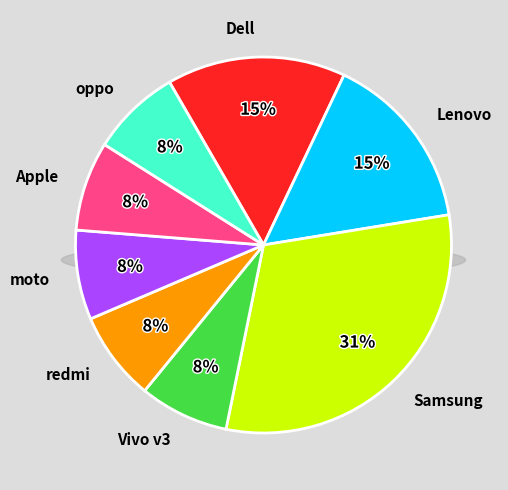

What is the smallest slice in the pie chart?

Vivo v3